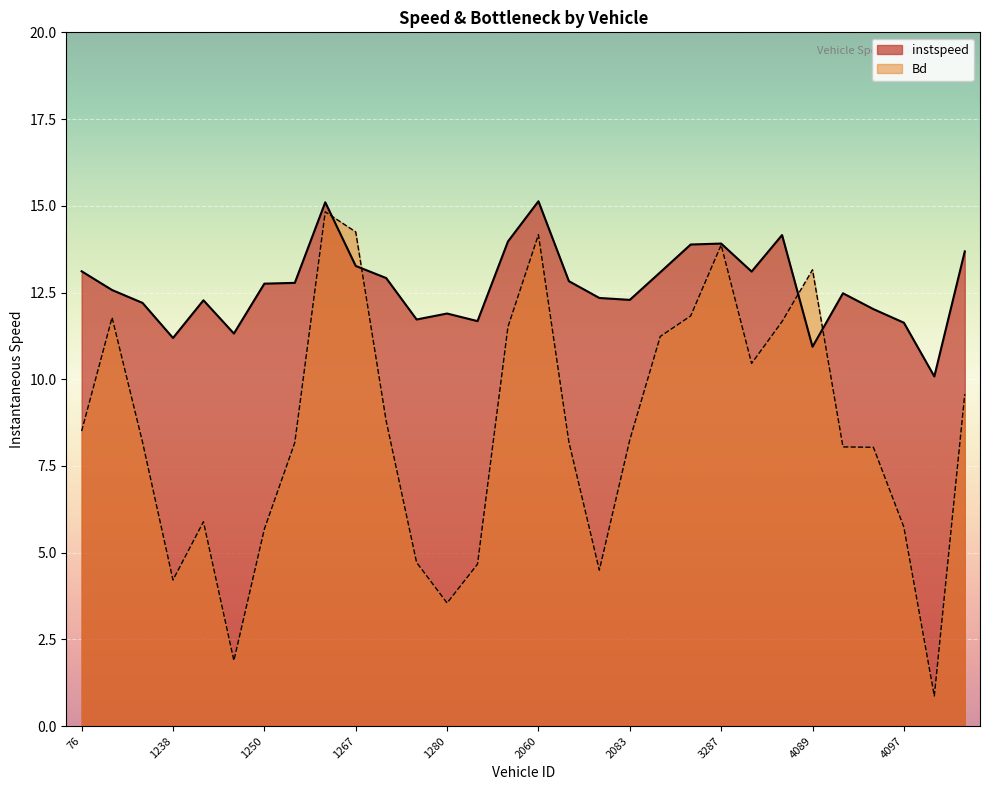

Rank the series by their average value, from highest to lowest.

instspeed, Bd